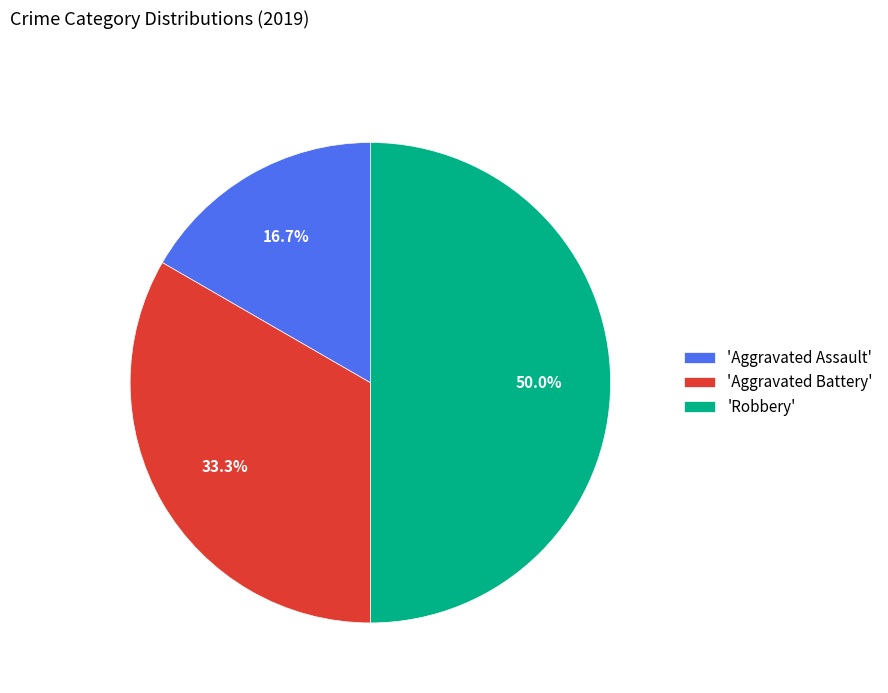

What is the ratio of the value at 'Aggravated Assault' to the value at 'Aggravated Battery'?

0.5